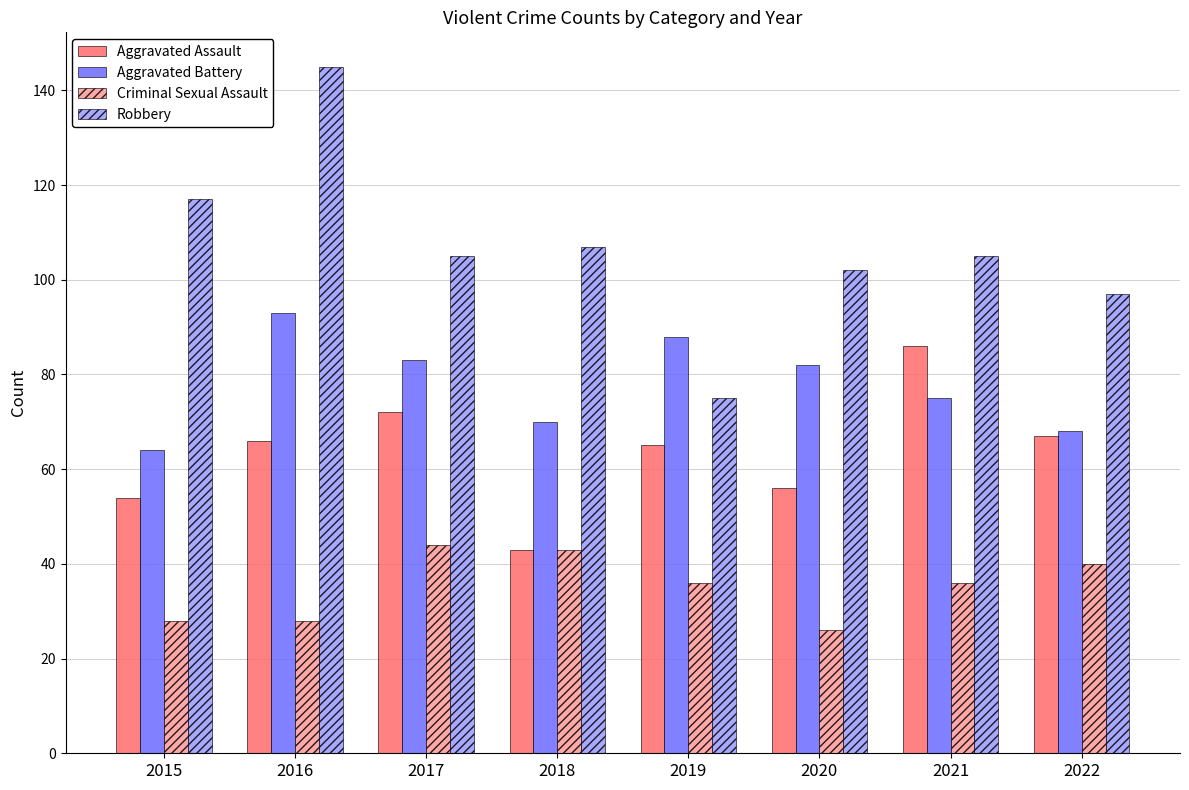

Which series has the widest spread of values?

Robbery